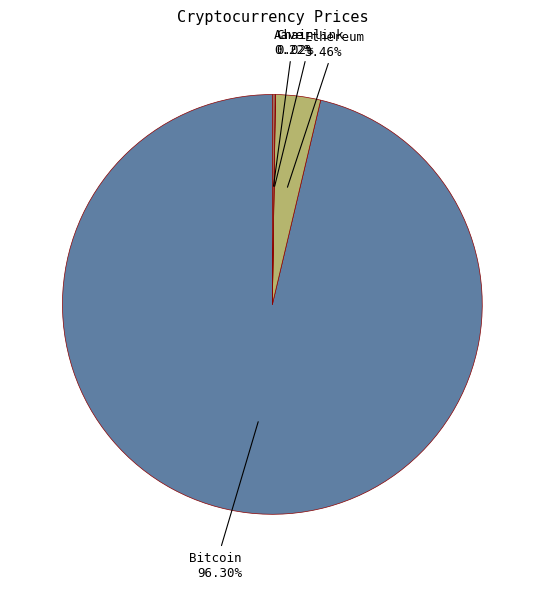

Is there a majority slice in this chart?

Yes